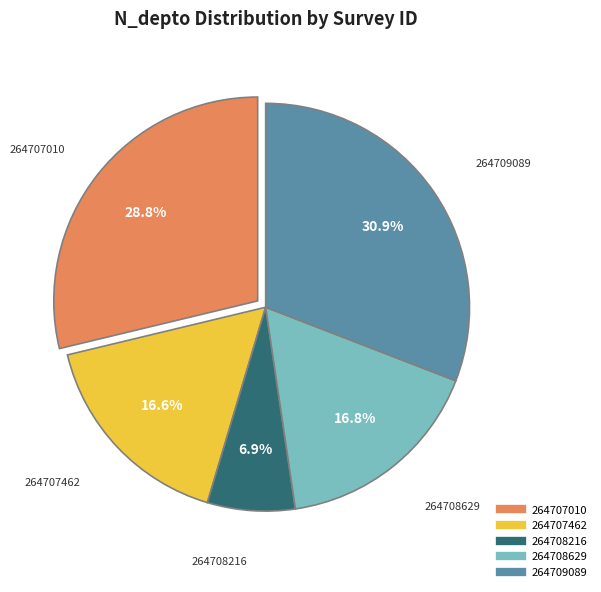

How many segments does this pie chart have?

5